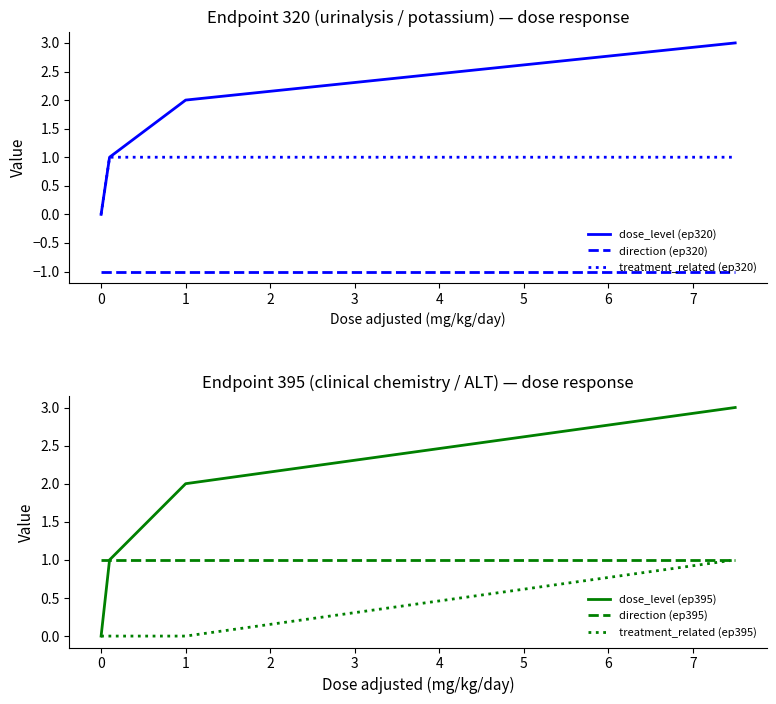

True or false: treatment_related (ep395) has a value of 0 at 1.

True